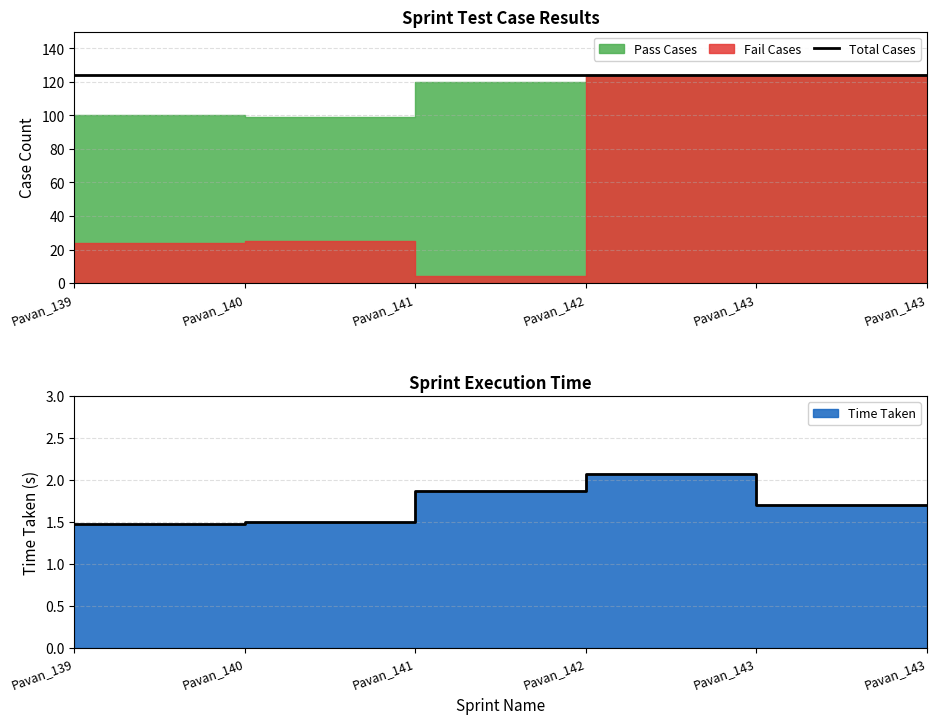

True or false: Pass Cases and Time Taken intersect in this chart.

False